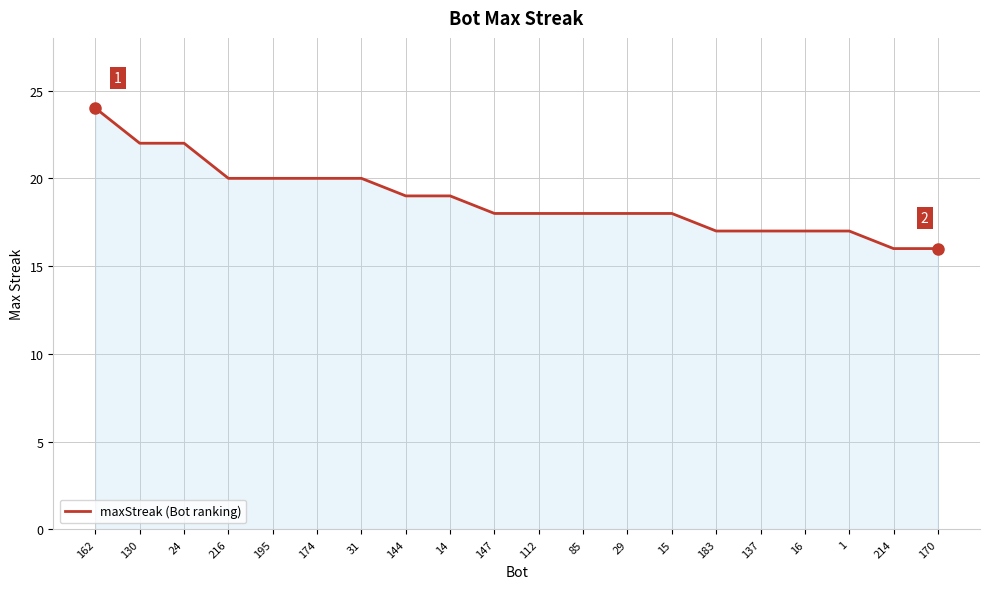

Count the values in the range 17 to 20.

15